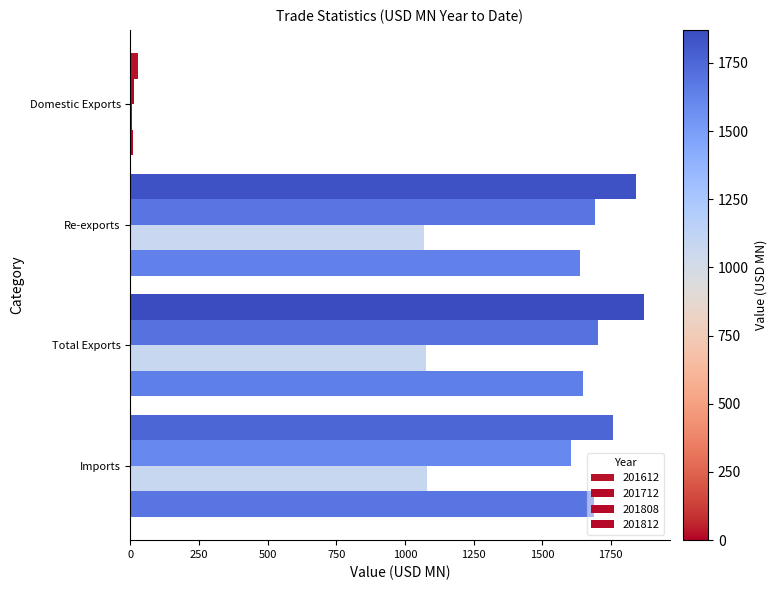

At which label does 201712 reach its peak?

Total Exports